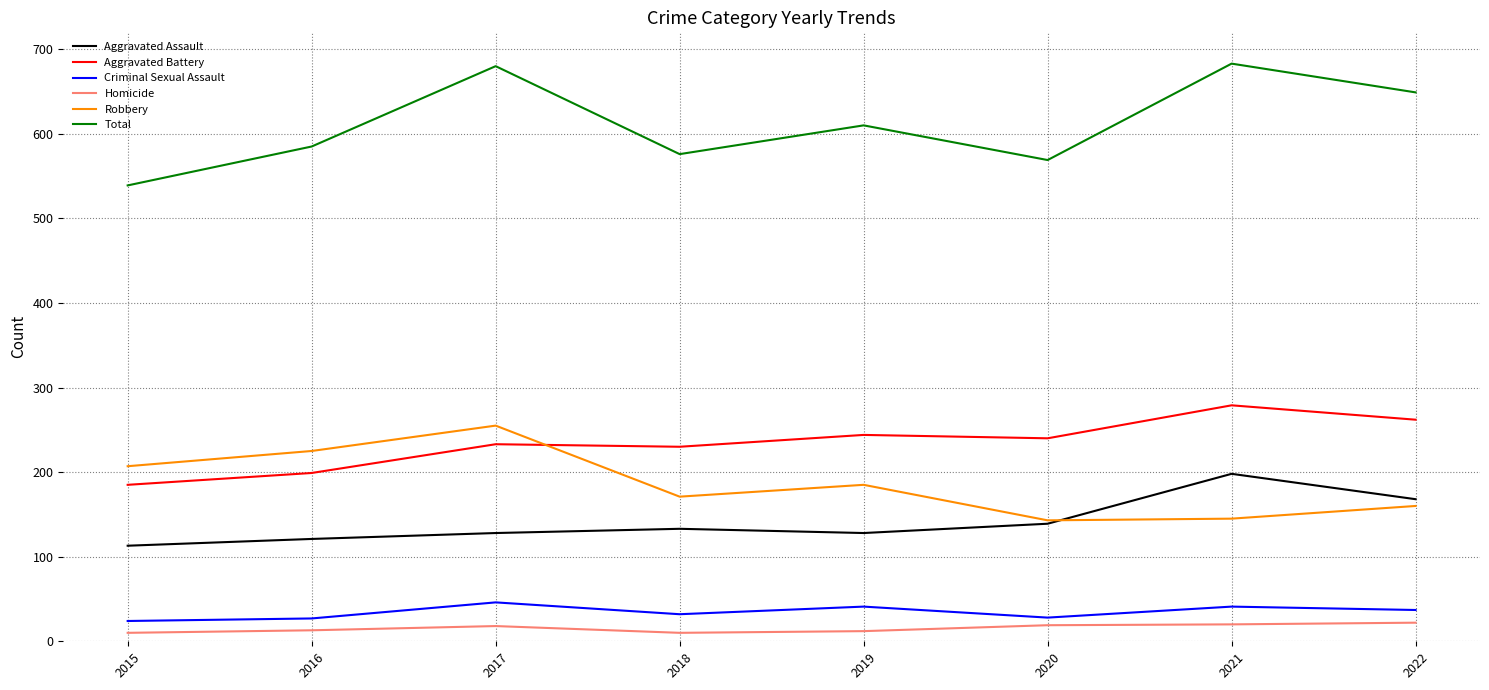

At which category does Robbery reach its first local valley?

2018